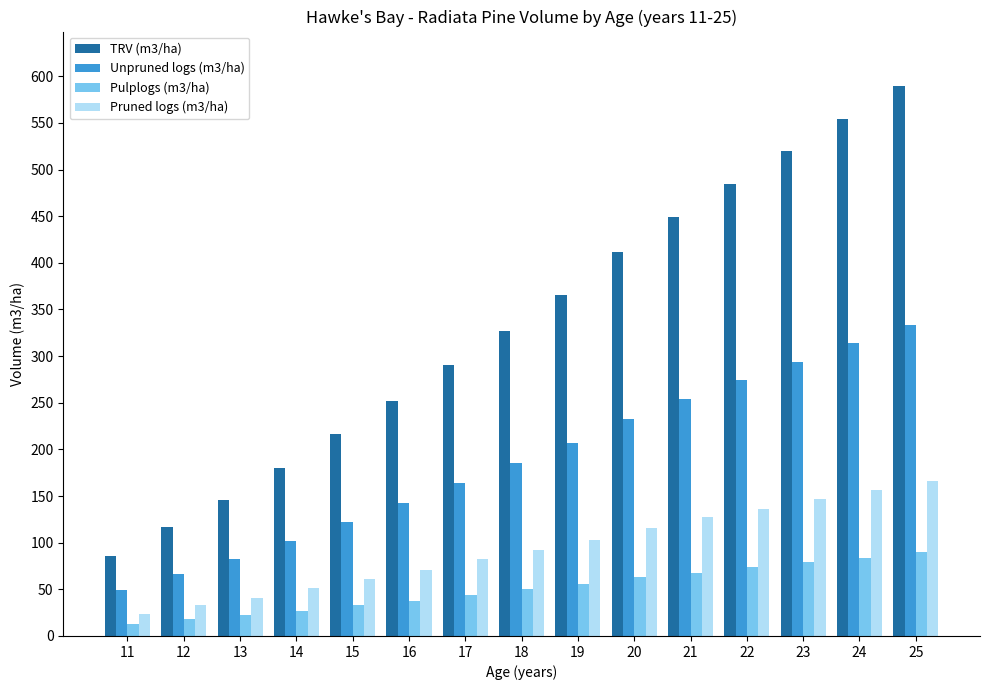

At which category does the chart reach its peak across all series?

25